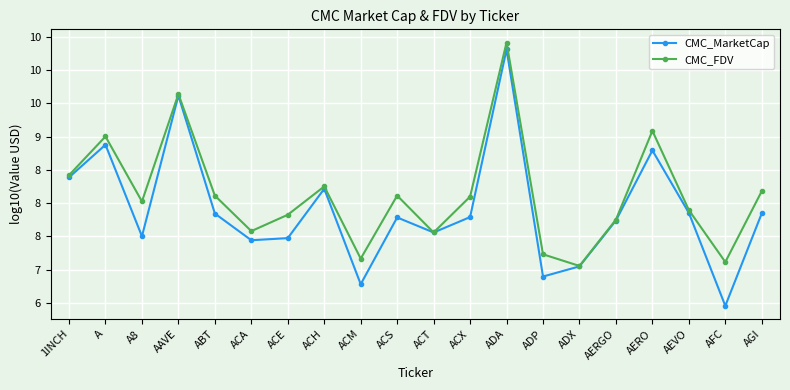

At which label does CMC_FDV first exceed 8?

1INCH